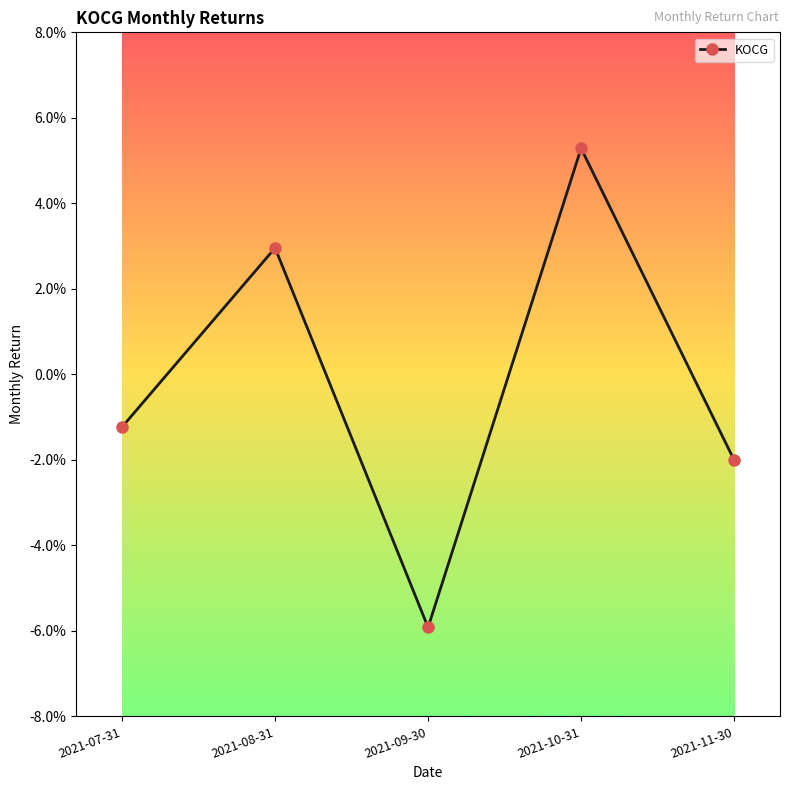

Is this an area chart (filled region under the line)?

No